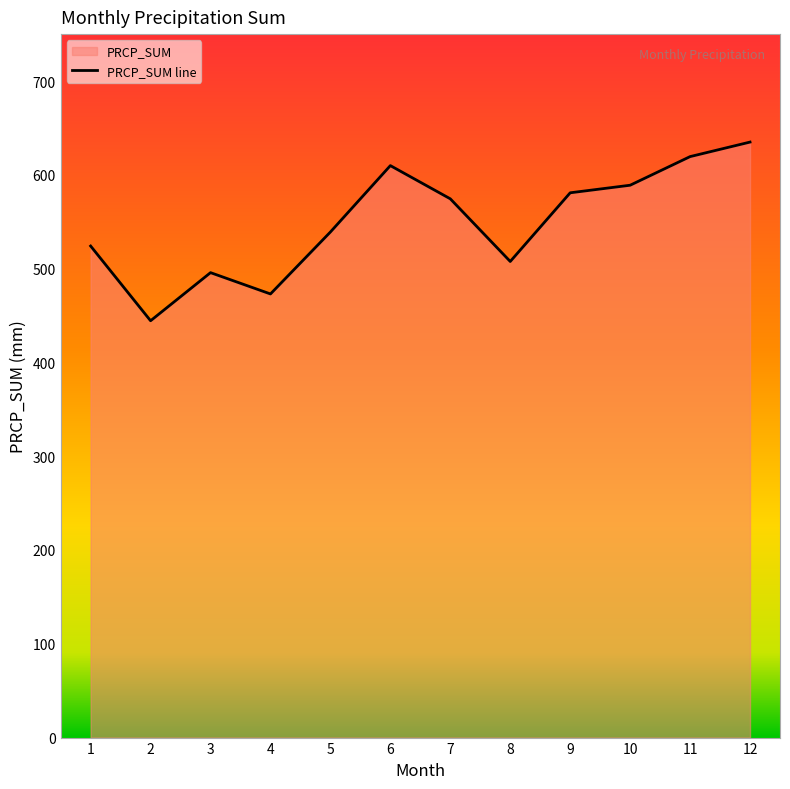

What is the average value?

549.3